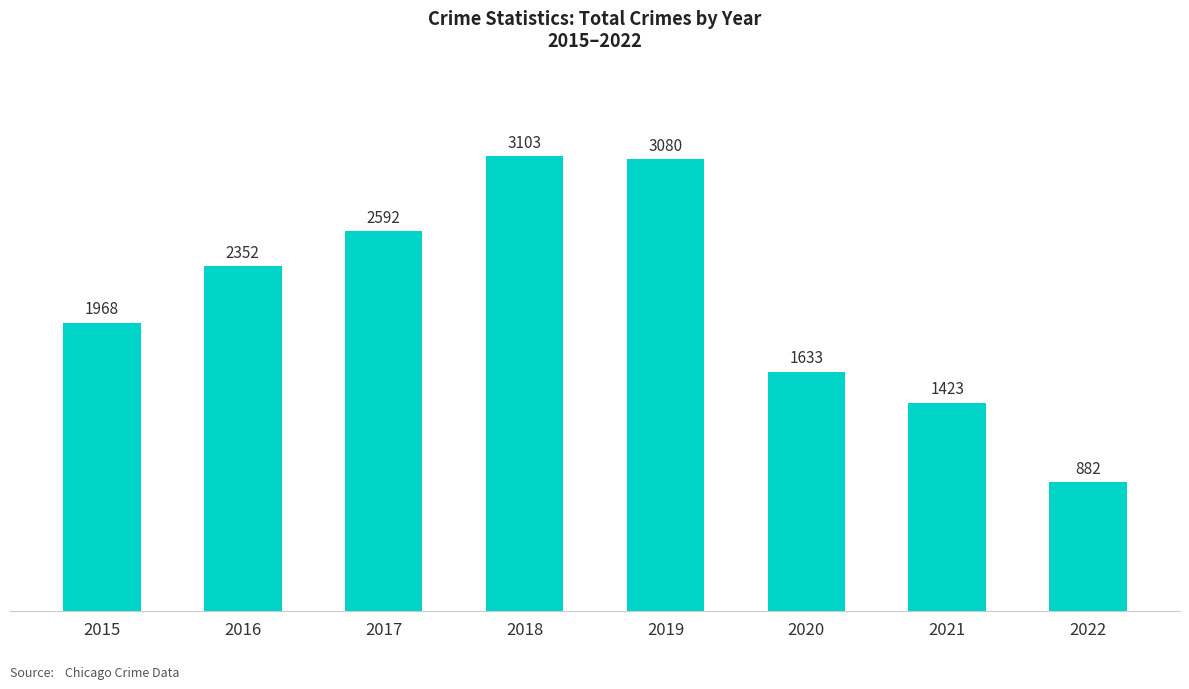

Between 2016 and 2015, which is larger?

2016